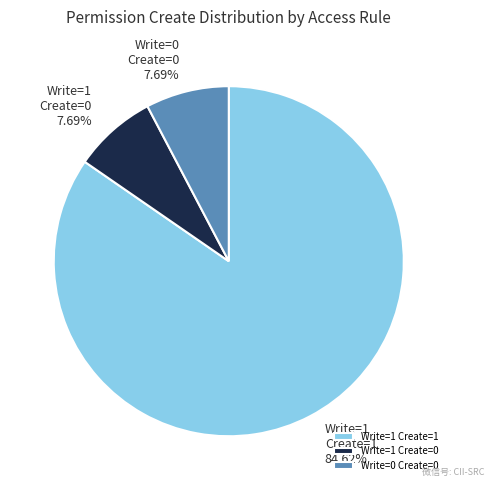

Is the sum of Write=1 Create=1 and Write=1 Create=0 greater than half?

Yes